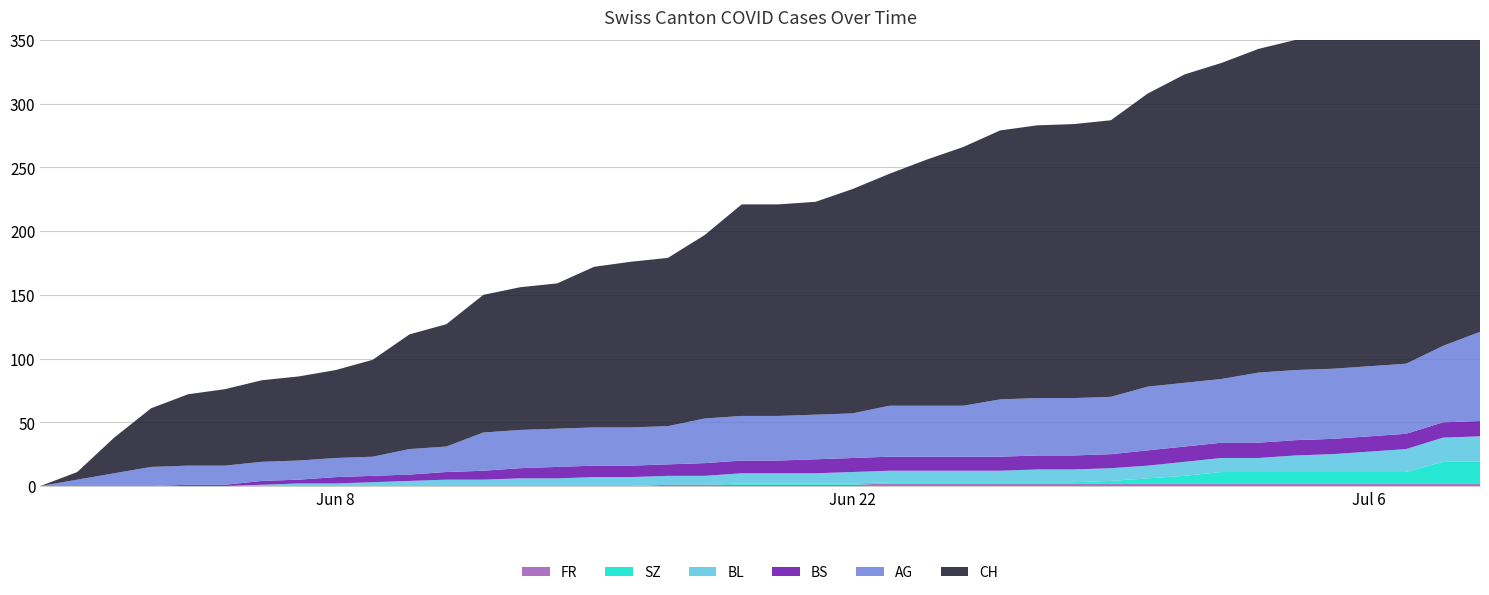

Reading left to right, transcribe all the data shown in this chart.

CH: 2020-05-31=0	2020-06-01=6	2020-06-02=28	2020-06-03=46	2020-06-04=56	2020-06-05=60	2020-06-06=64	2020-06-07=66	2020-06-08=69	2020-06-09=76	2020-06-10=90	2020-06-11=96	2020-06-12=108	2020-06-13=112	2020-06-14=114	2020-06-15=126	2020-06-16=130	2020-06-17=132	2020-06-18=144	2020-06-19=166	2020-06-20=166	2020-06-21=167	2020-06-22=176	2020-06-23=182	2020-06-24=193	2020-06-25=203	2020-06-26=211	2020-06-27=214	2020-06-28=215	2020-06-29=217	2020-06-30=230	2020-07-01=242	2020-07-02=248	2020-07-03=254	2020-07-04=259	2020-07-05=260	2020-07-06=263	2020-07-07=270	2020-07-08=290	2020-07-09=303
AG: 2020-05-31=0	2020-06-01=5	2020-06-02=10	2020-06-03=15	2020-06-04=15	2020-06-05=15	2020-06-06=15	2020-06-07=15	2020-06-08=15	2020-06-09=15	2020-06-10=20	2020-06-11=20	2020-06-12=30	2020-06-13=30	2020-06-14=30	2020-06-15=30	2020-06-16=30	2020-06-17=30	2020-06-18=35	2020-06-19=35	2020-06-20=35	2020-06-21=35	2020-06-22=35	2020-06-23=40	2020-06-24=40	2020-06-25=40	2020-06-26=45	2020-06-27=45	2020-06-28=45	2020-06-29=45	2020-06-30=50	2020-07-01=50	2020-07-02=50	2020-07-03=55	2020-07-04=55	2020-07-05=55	2020-07-06=55	2020-07-07=55	2020-07-08=60	2020-07-09=70
BL: 2020-05-31=0	2020-06-01=0	2020-06-02=0	2020-06-03=0	2020-06-04=0	2020-06-05=0	2020-06-06=1	2020-06-07=2	2020-06-08=2	2020-06-09=3	2020-06-10=4	2020-06-11=5	2020-06-12=5	2020-06-13=6	2020-06-14=6	2020-06-15=7	2020-06-16=7	2020-06-17=7	2020-06-18=7	2020-06-19=8	2020-06-20=8	2020-06-21=8	2020-06-22=9	2020-06-23=9	2020-06-24=9	2020-06-25=9	2020-06-26=9	2020-06-27=10	2020-06-28=10	2020-06-29=10	2020-06-30=10	2020-07-01=11	2020-07-02=11	2020-07-03=11	2020-07-04=13	2020-07-05=14	2020-07-06=16	2020-07-07=18	2020-07-08=19	2020-07-09=20
BS: 2020-05-31=0	2020-06-01=0	2020-06-02=0	2020-06-03=0	2020-06-04=1	2020-06-05=1	2020-06-06=3	2020-06-07=3	2020-06-08=5	2020-06-09=5	2020-06-10=5	2020-06-11=6	2020-06-12=7	2020-06-13=8	2020-06-14=9	2020-06-15=9	2020-06-16=9	2020-06-17=9	2020-06-18=10	2020-06-19=10	2020-06-20=10	2020-06-21=11	2020-06-22=11	2020-06-23=11	2020-06-24=11	2020-06-25=11	2020-06-26=11	2020-06-27=11	2020-06-28=11	2020-06-29=11	2020-06-30=12	2020-07-01=12	2020-07-02=12	2020-07-03=12	2020-07-04=12	2020-07-05=12	2020-07-06=12	2020-07-07=12	2020-07-08=12	2020-07-09=12
SZ: 2020-05-31=0	2020-06-01=0	2020-06-02=0	2020-06-03=0	2020-06-04=0	2020-06-05=0	2020-06-06=0	2020-06-07=0	2020-06-08=0	2020-06-09=0	2020-06-10=0	2020-06-11=0	2020-06-12=0	2020-06-13=0	2020-06-14=0	2020-06-15=0	2020-06-16=0	2020-06-17=0	2020-06-18=0	2020-06-19=1	2020-06-20=1	2020-06-21=1	2020-06-22=1	2020-06-23=1	2020-06-24=1	2020-06-25=1	2020-06-26=1	2020-06-27=1	2020-06-28=1	2020-06-29=2	2020-06-30=4	2020-07-01=6	2020-07-02=9	2020-07-03=9	2020-07-04=9	2020-07-05=9	2020-07-06=9	2020-07-07=9	2020-07-08=17	2020-07-09=17
FR: 2020-05-31=0	2020-06-01=0	2020-06-02=0	2020-06-03=0	2020-06-04=0	2020-06-05=0	2020-06-06=0	2020-06-07=0	2020-06-08=0	2020-06-09=0	2020-06-10=0	2020-06-11=0	2020-06-12=0	2020-06-13=0	2020-06-14=0	2020-06-15=0	2020-06-16=0	2020-06-17=1	2020-06-18=1	2020-06-19=1	2020-06-20=1	2020-06-21=1	2020-06-22=1	2020-06-23=2	2020-06-24=2	2020-06-25=2	2020-06-26=2	2020-06-27=2	2020-06-28=2	2020-06-29=2	2020-06-30=2	2020-07-01=2	2020-07-02=2	2020-07-03=2	2020-07-04=2	2020-07-05=2	2020-07-06=2	2020-07-07=2	2020-07-08=2	2020-07-09=2